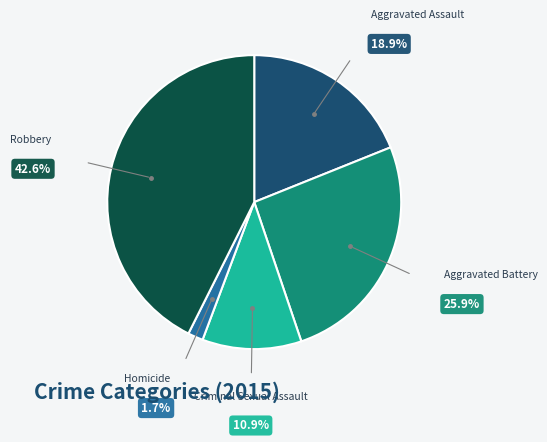

Does any single category account for the majority?

No